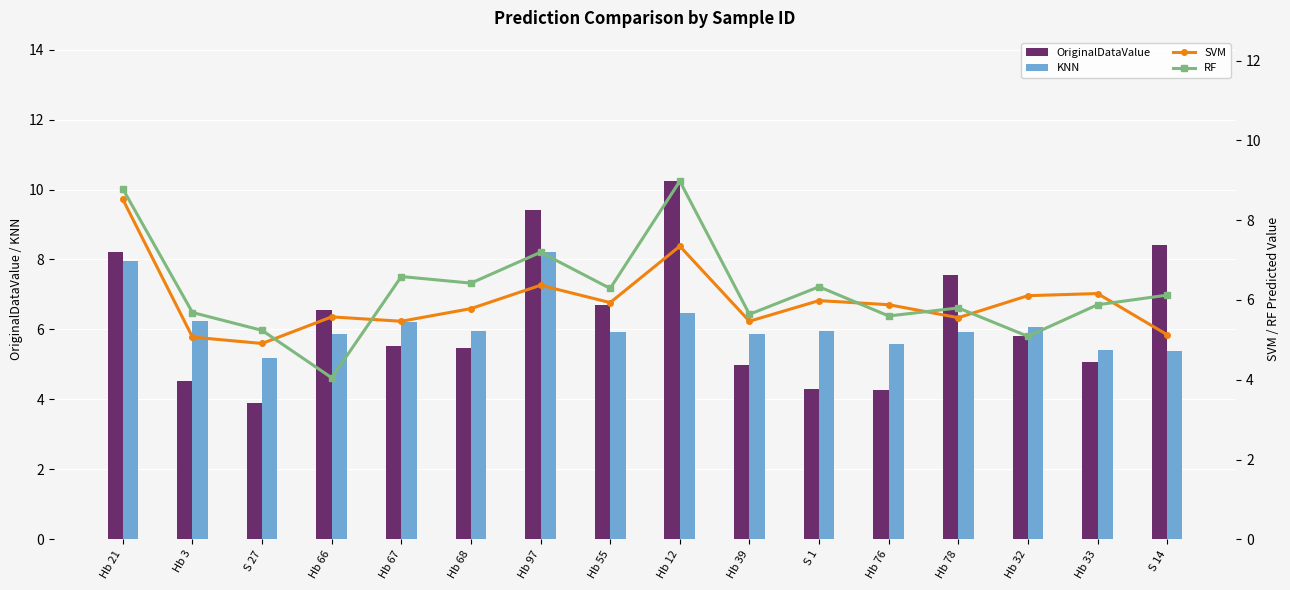

What is the difference between the KNN values at S 14 and Hb 67?

0.9